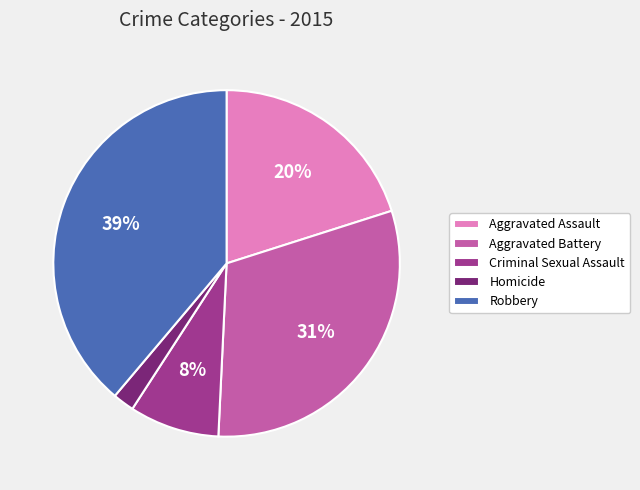

Approximately how many times larger is the value at Criminal Sexual Assault compared to Aggravated Battery?

0.3